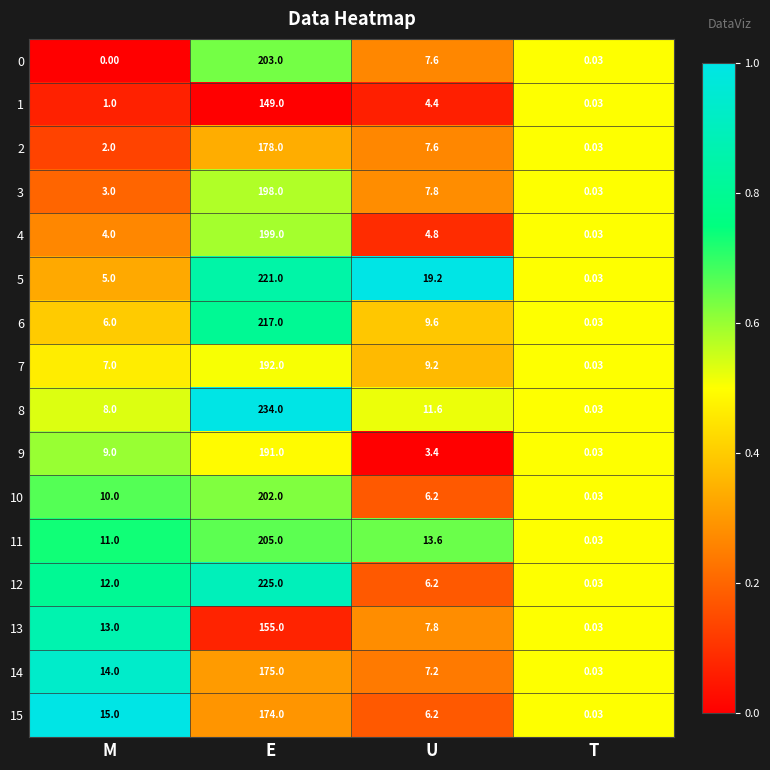

Count the number of categories in the chart.

4